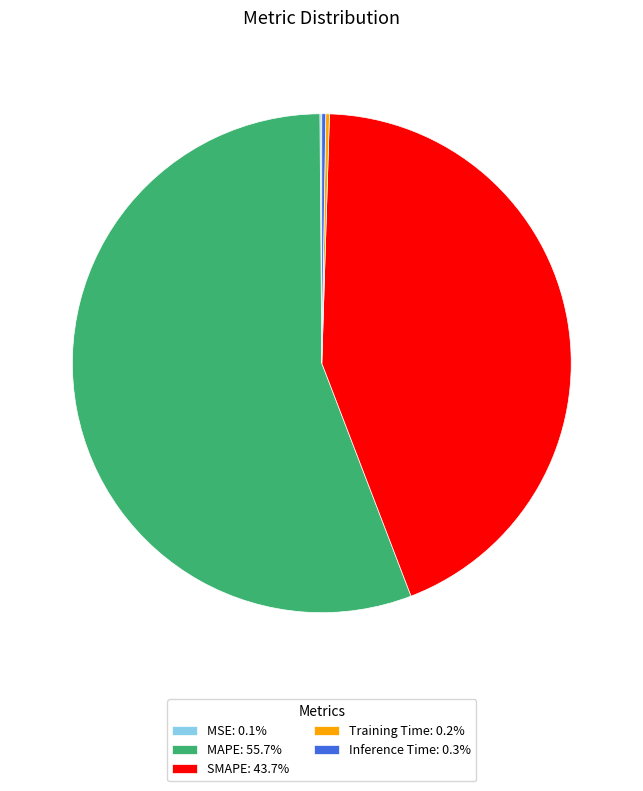

What is the ratio of the value at MAPE: 55.7% to the value at SMAPE: 43.7%?

1.3